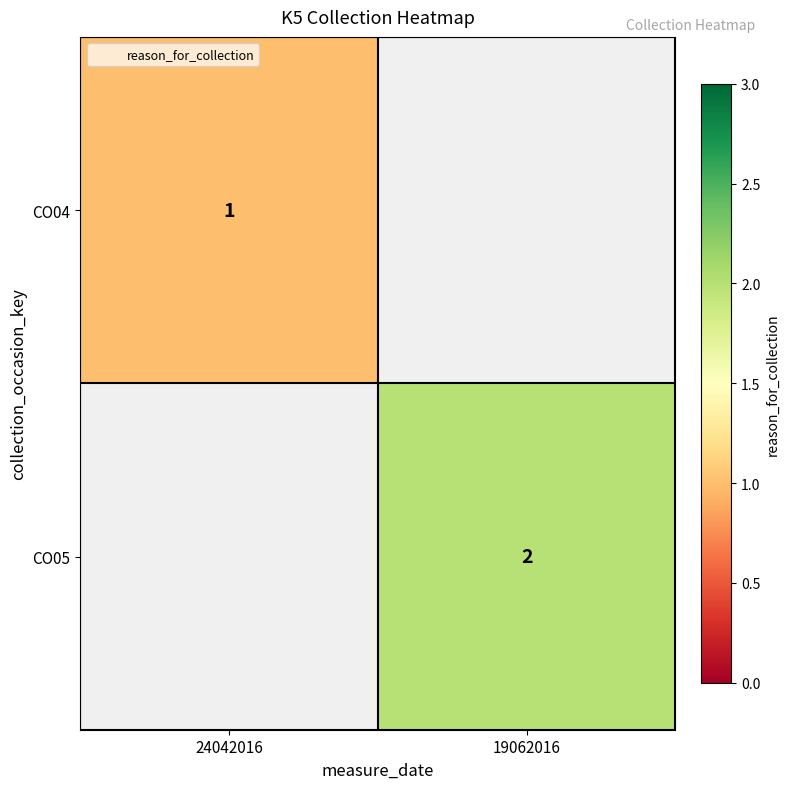

Is it true that CO05 equals 2 at 19062016?

True